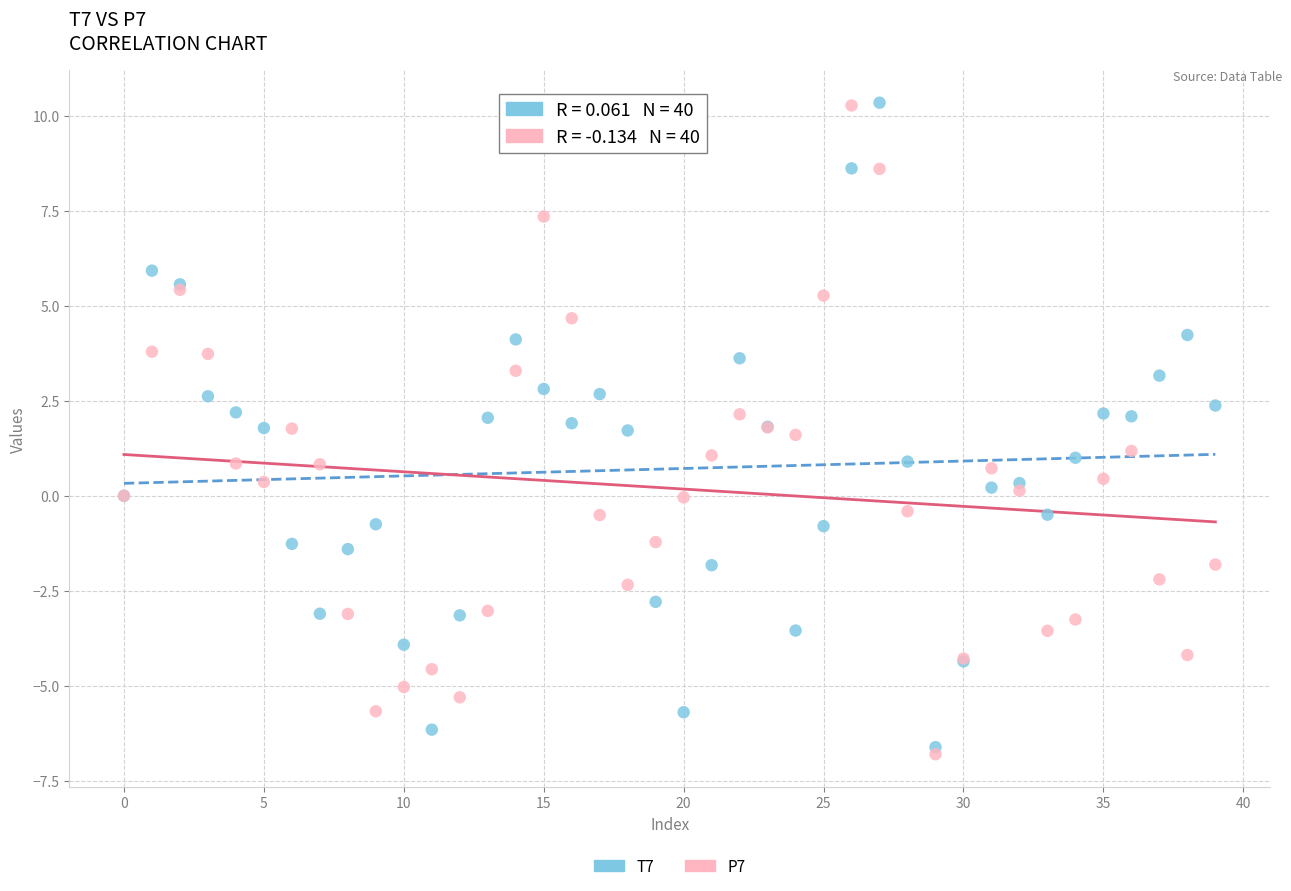

Which series contains the lowest Y value?

P7